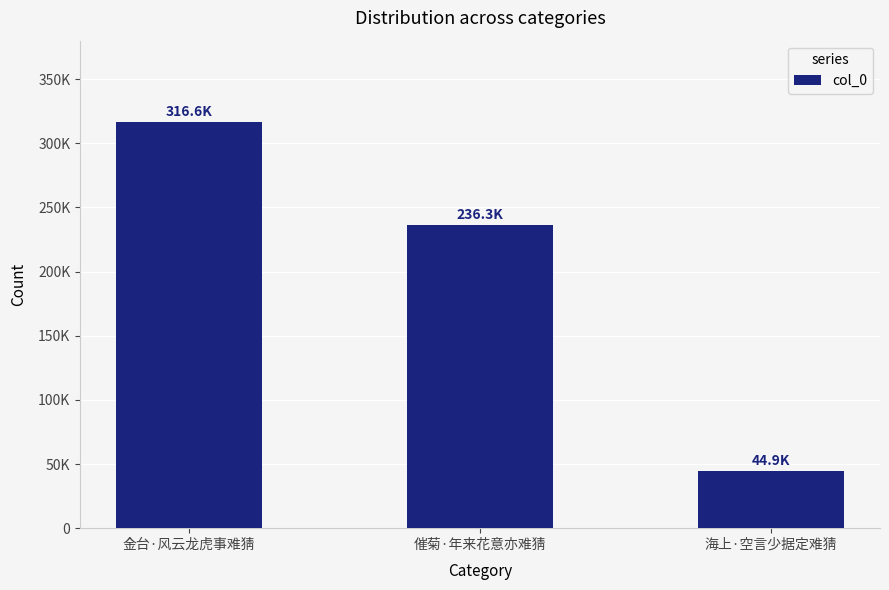

Which category has the highest value across all series?

金台·风云龙虎事难猜